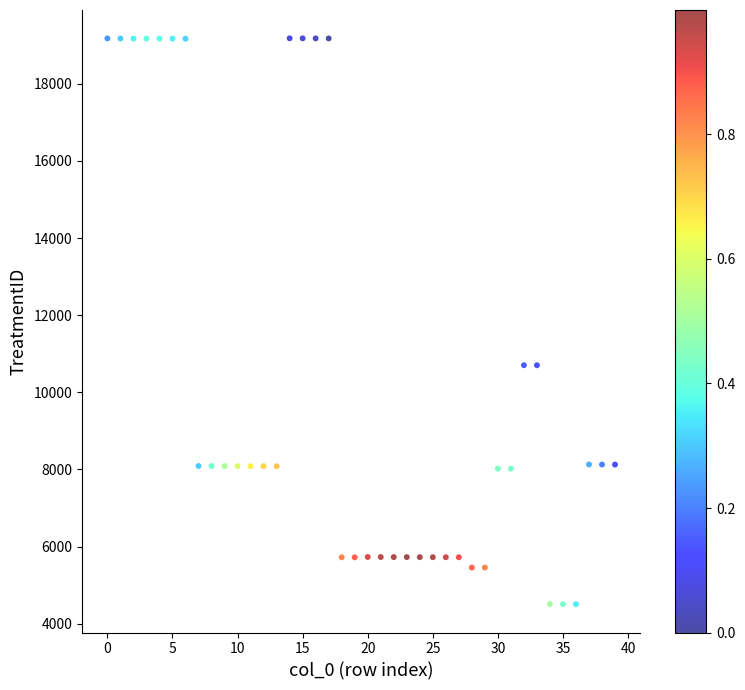

What is the range of Y values (max minus min)?

14677